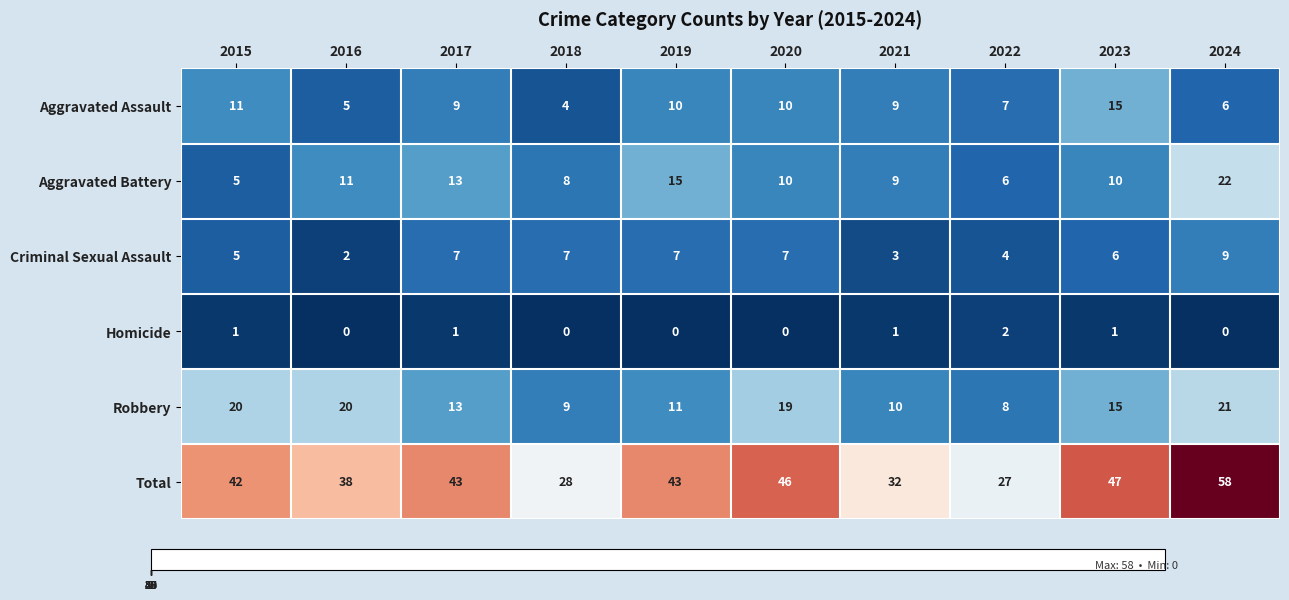

How many values in Homicide are above zero?

5